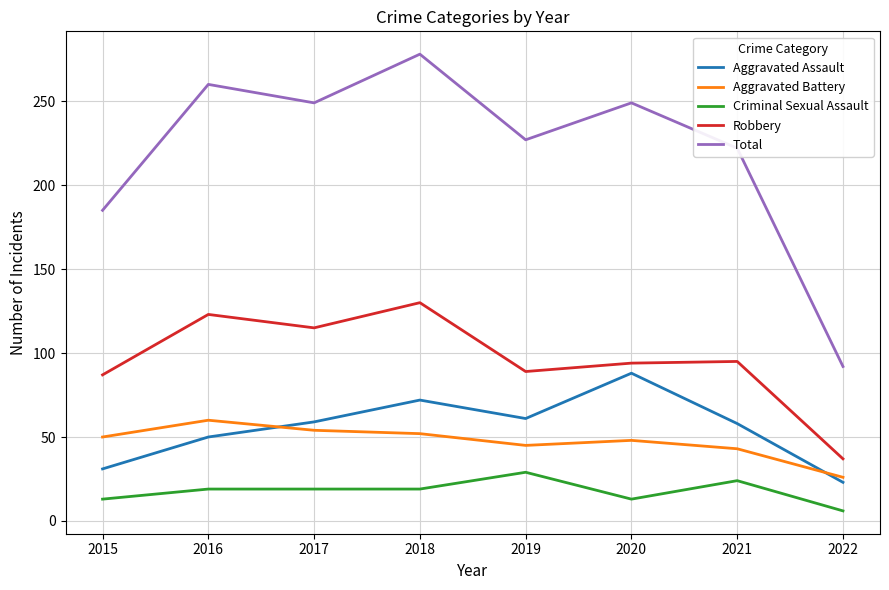

What is the total value across all series at 2016?

512